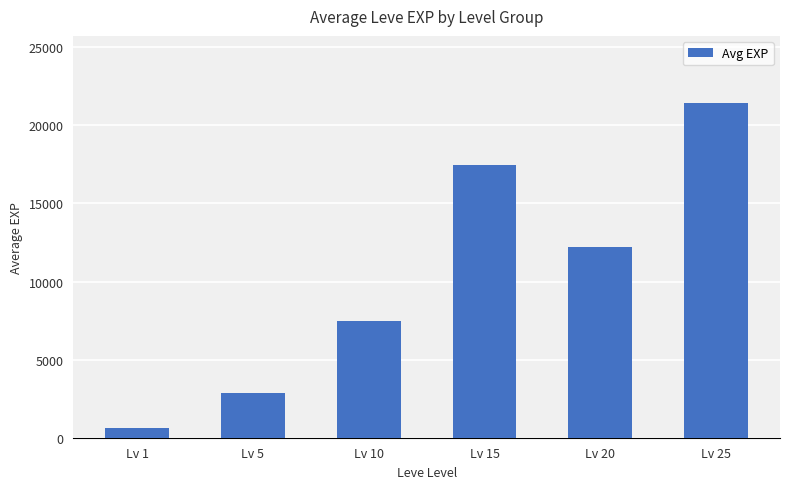

At which label does the data first exceed 12208?

Lv 15